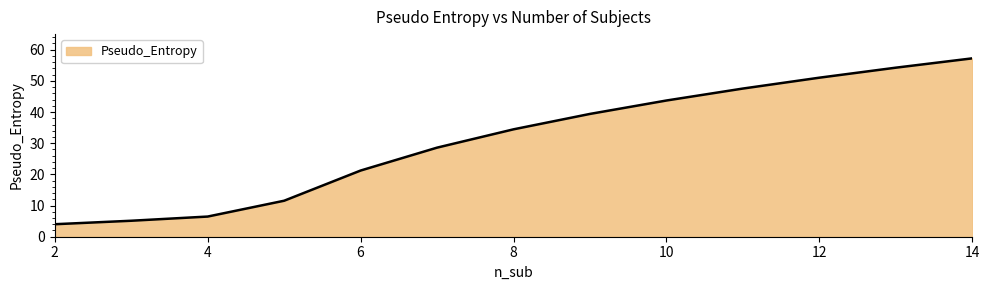

What is the sum of all values?

404.5